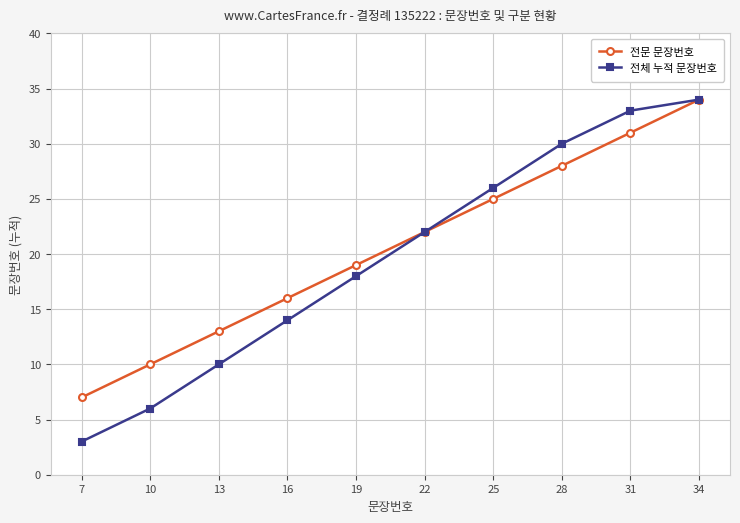

Reading left to right, what are all the values shown in this chart?

전문 문장번호: 7=7	10=10	13=13	16=16	19=19	22=22	25=25	28=28	31=31	34=34
전체 누적 문장번호: 7=3	10=6	13=10	16=14	19=18	22=22	25=26	28=30	31=33	34=34